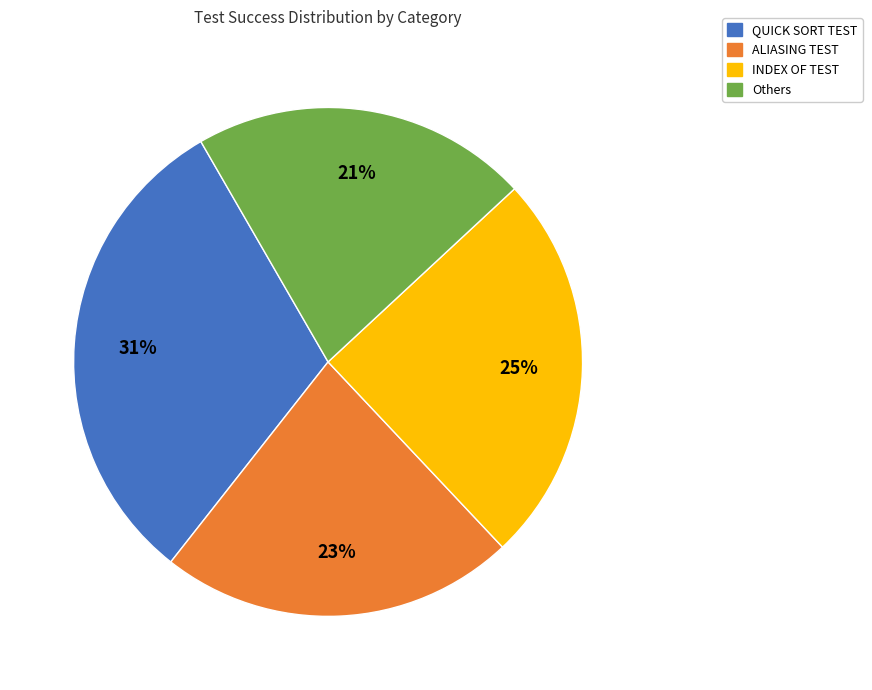

Combined, do Others and INDEX OF TEST account for over 50%?

No